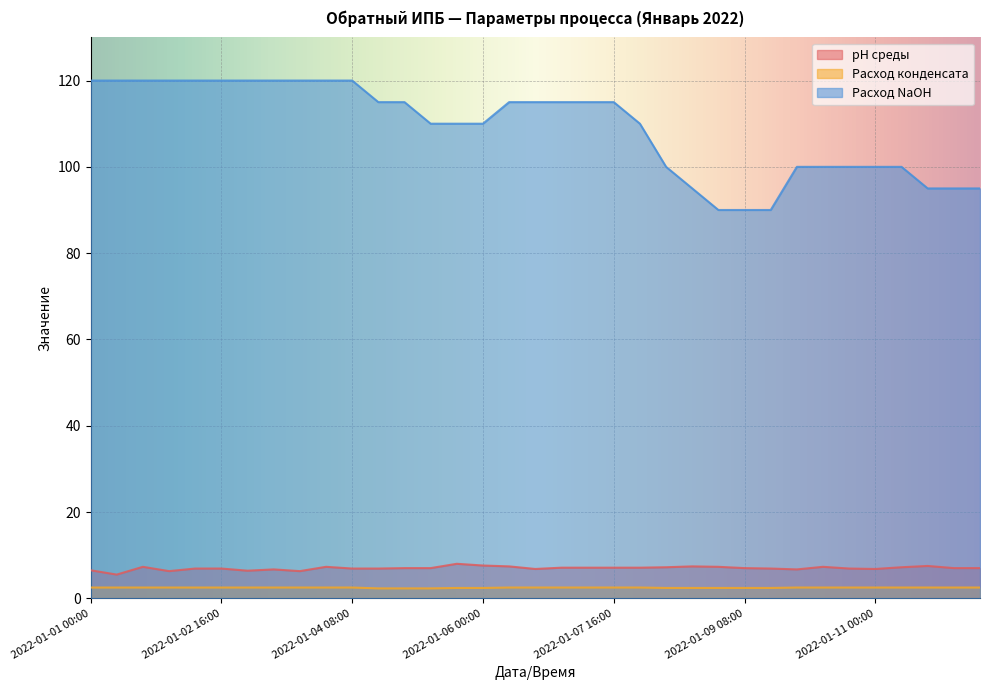

How many lines are shown in the chart?

3